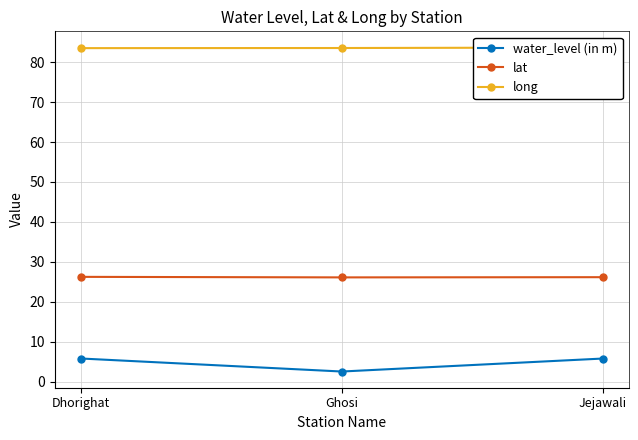

How many data points in water_level (in m) are above 5?

2